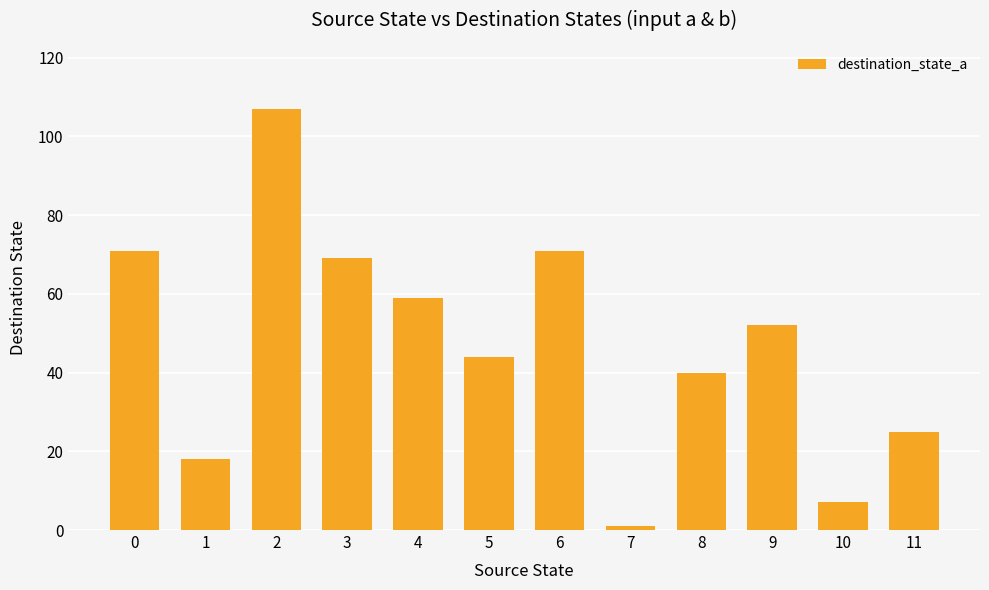

Which label corresponds to the smallest value in the chart?

7